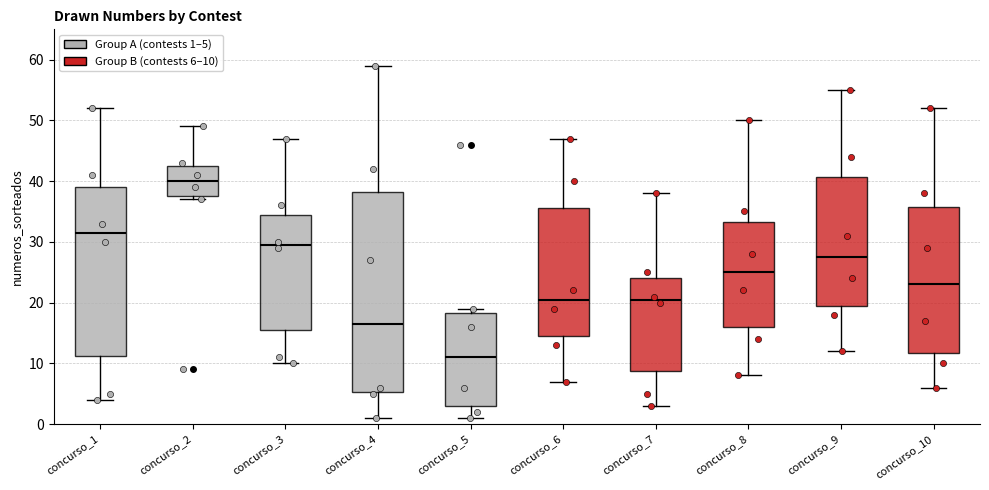

Reading left to right, transcribe this box plot: for each box, give where its median line is, the range the box spans, and where its two whiskers end, as read against the y-axis. The values are not printed on the chart, so give them approximately, as read against the axis.

concurso_1: median 32, box 11 to 39, whiskers 4 to 52
concurso_2: median 40, box 38 to 43, whiskers 37 to 49
concurso_3: median 30, box 16 to 35, whiskers 10 to 47
concurso_4: median 17, box 5 to 38, whiskers 1 to 59
concurso_5: median 11, box 3 to 18, whiskers 1 to 19
concurso_6: median 21, box 15 to 36, whiskers 7 to 47
concurso_7: median 21, box 9 to 24, whiskers 3 to 38
concurso_8: median 25, box 16 to 33, whiskers 8 to 50
concurso_9: median 28, box 20 to 41, whiskers 12 to 55
concurso_10: median 23, box 12 to 36, whiskers 6 to 52